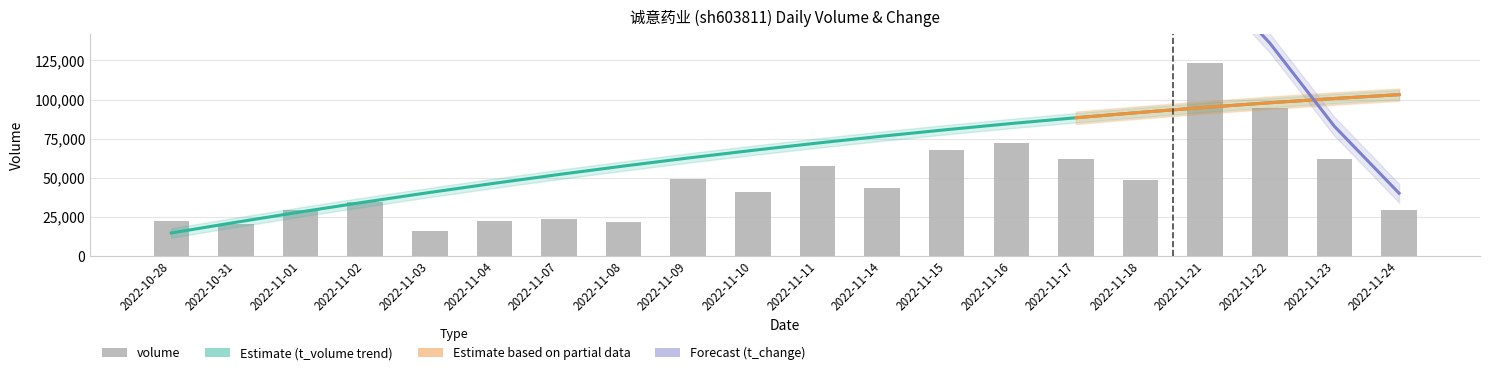

What is the average value of the t_change series?

2.0